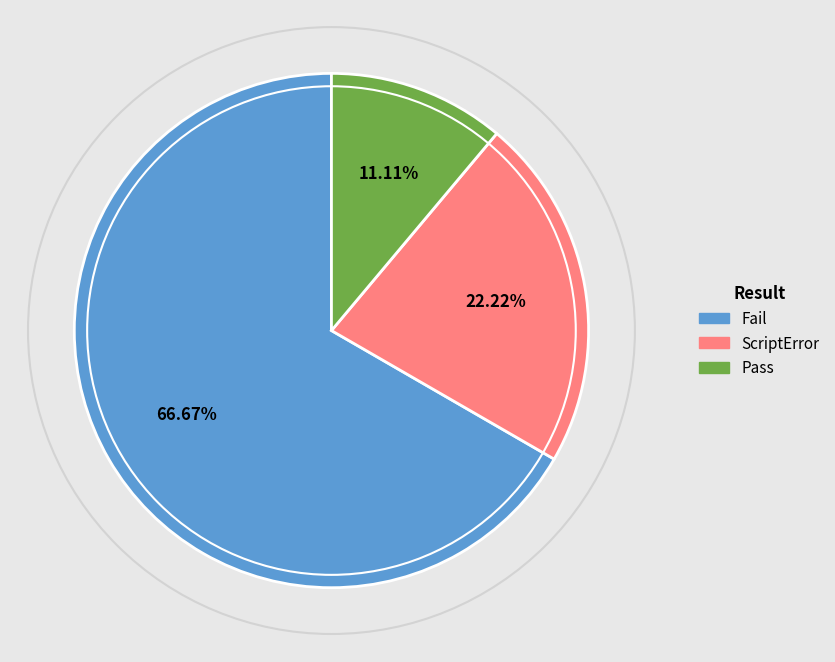

Is it true that ScriptError is 8% of the pie?

False